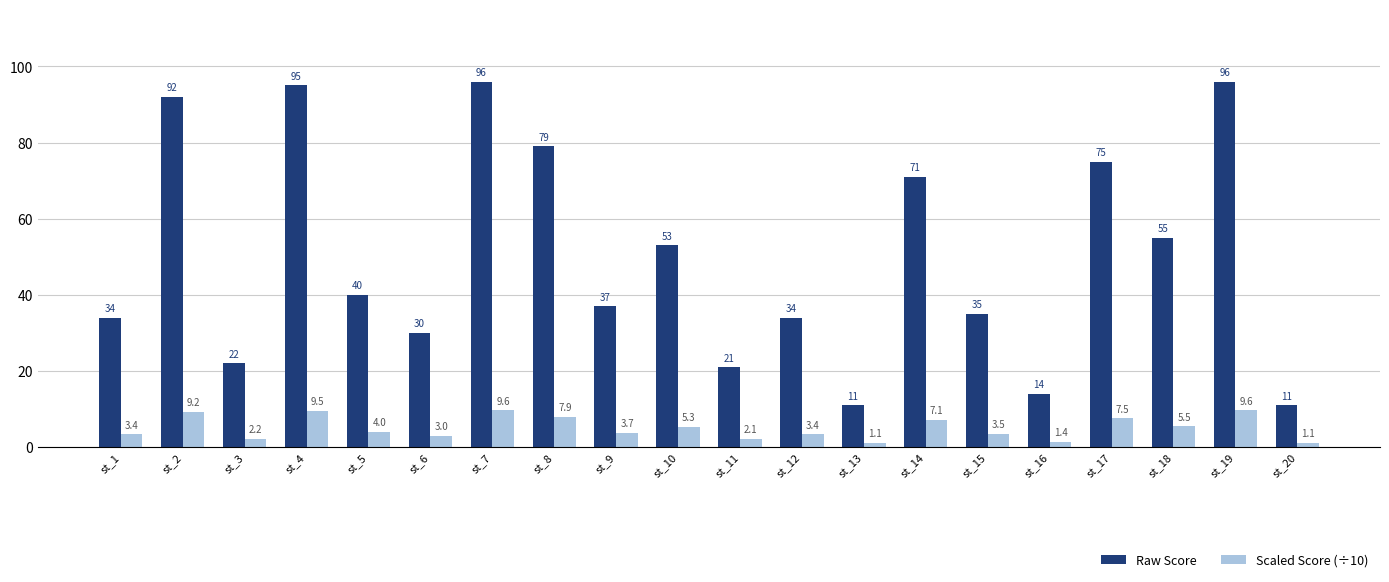

What value does the Raw Score series have at st_13?

11.0